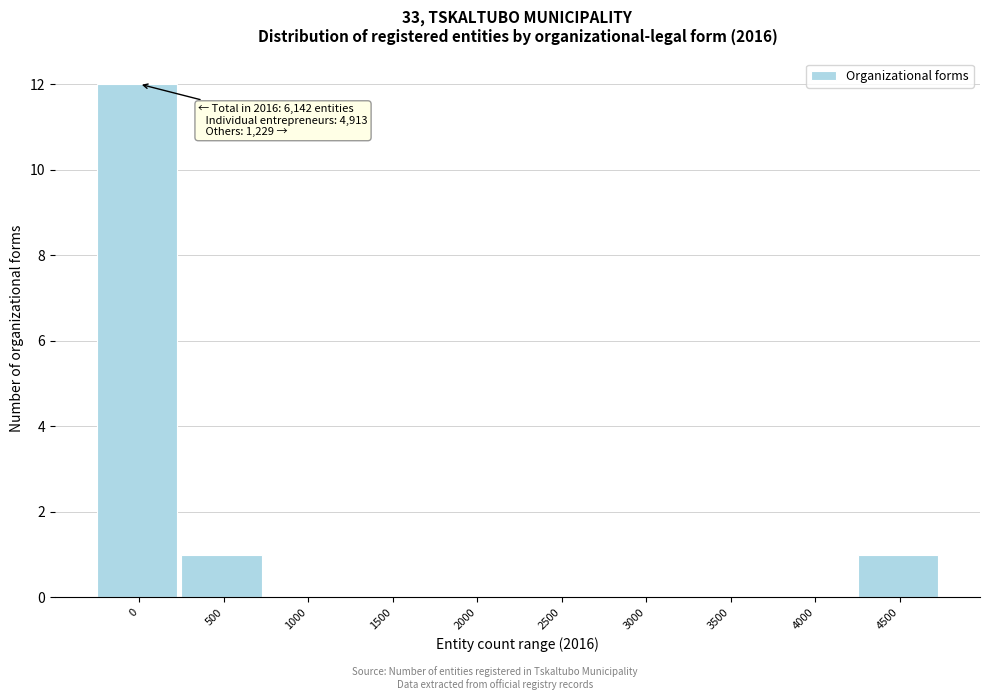

Reading left to right, transcribe all the data shown in this chart.

0=12	500=1	1000=0	1500=0	2000=0	2500=0	3000=0	3500=0	4000=0	4500=1